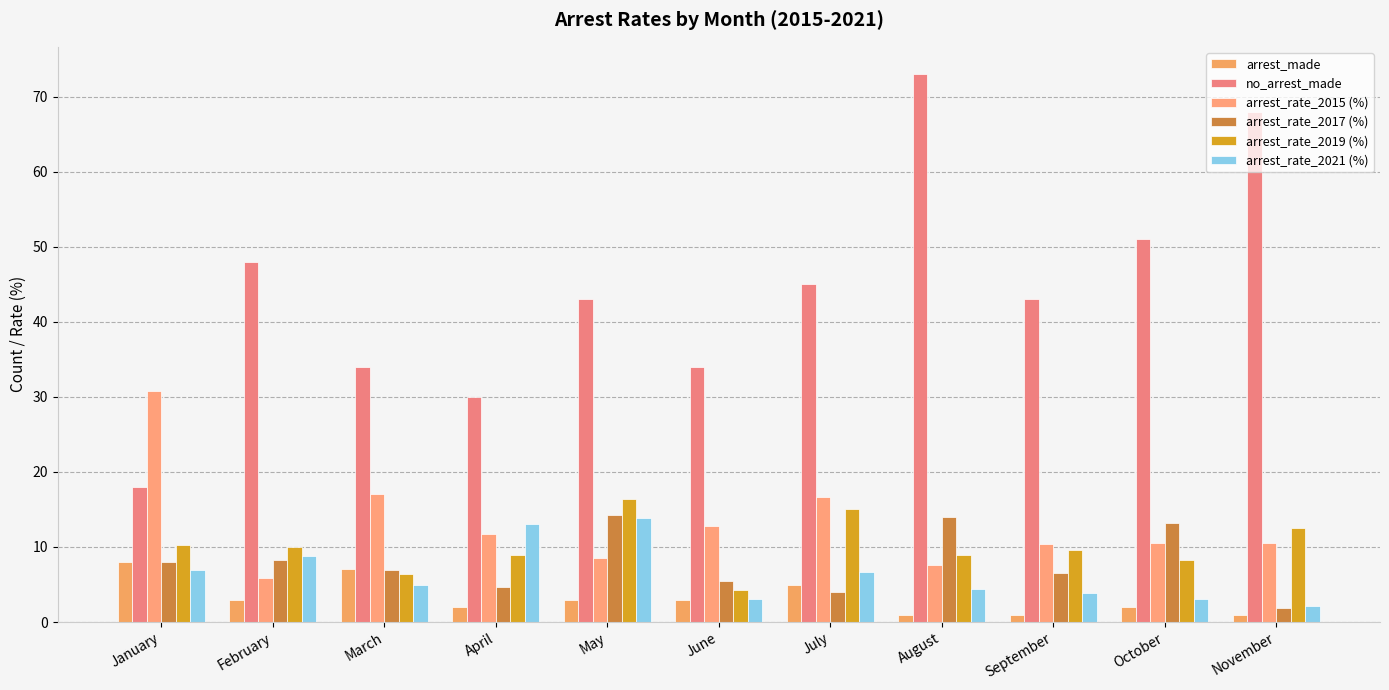

What is the sum of all arrest_rate_2015 (%) values?

142.5